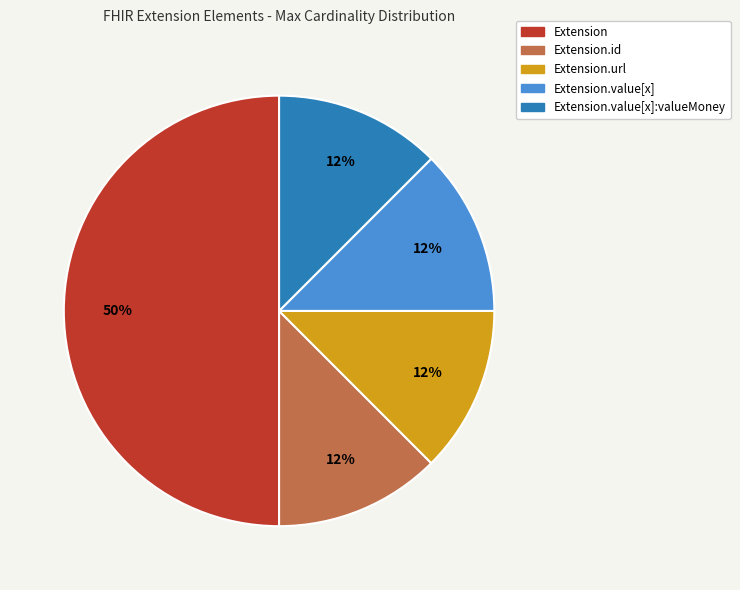

To the nearest percent, what is the average slice percentage?

20%